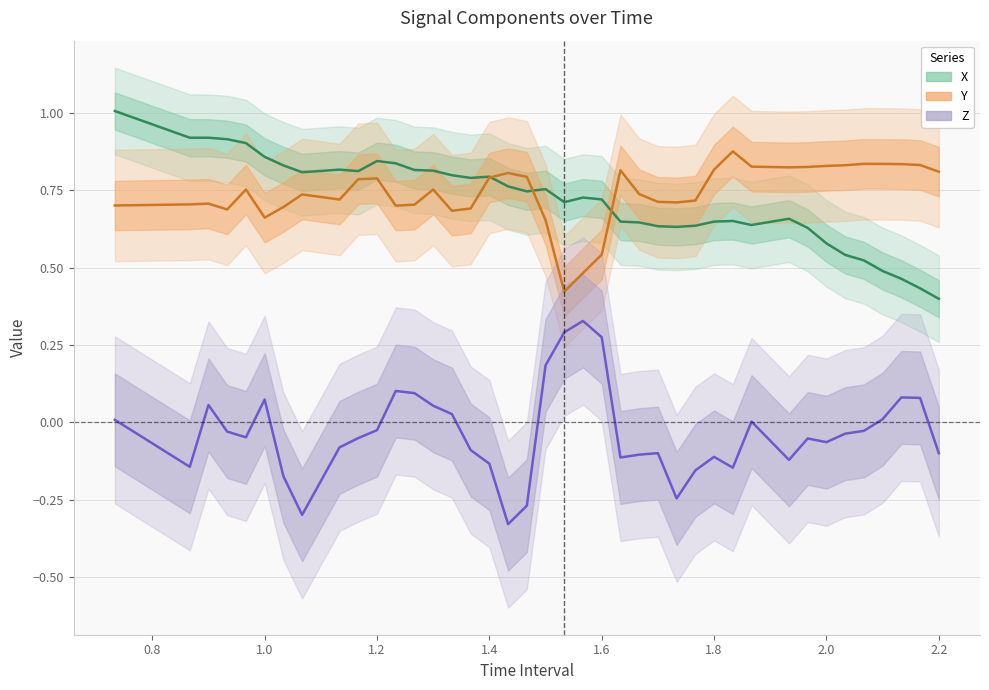

Reading right to left, extract all data points from this chart.

X: 0.4	0.4	0.5	0.5	0.5	0.5	0.6	0.6	0.7	0.6	0.7	0.6	0.6	0.6	0.6	0.6	0.6	0.7	0.7	0.7	0.8	0.7	0.8	0.8	0.8	0.8	0.8	0.8	0.8	0.8	0.8	0.8	0.8	0.8	0.9	0.9	0.9	0.9	0.9	1.0
Y: 0.8	0.8	0.8	0.8	0.8	0.8	0.8	0.8	0.8	0.8	0.9	0.8	0.7	0.7	0.7	0.7	0.8	0.5	0.5	0.4	0.7	0.8	0.8	0.8	0.7	0.7	0.8	0.7	0.7	0.8	0.8	0.7	0.7	0.7	0.7	0.8	0.7	0.7	0.7	0.7
Z: -0.1	0.1	0.1	0.0	-0.0	-0.0	-0.1	-0.1	-0.1	0.0	-0.1	-0.1	-0.2	-0.2	-0.1	-0.1	-0.1	0.3	0.3	0.3	0.2	-0.3	-0.3	-0.1	-0.1	0.0	0.1	0.1	0.1	-0.0	-0.1	-0.1	-0.3	-0.2	0.1	-0.0	-0.0	0.1	-0.1	0.0